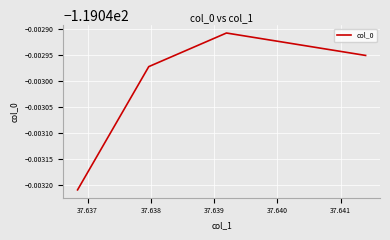

Is this an area chart (filled region under the line)?

No